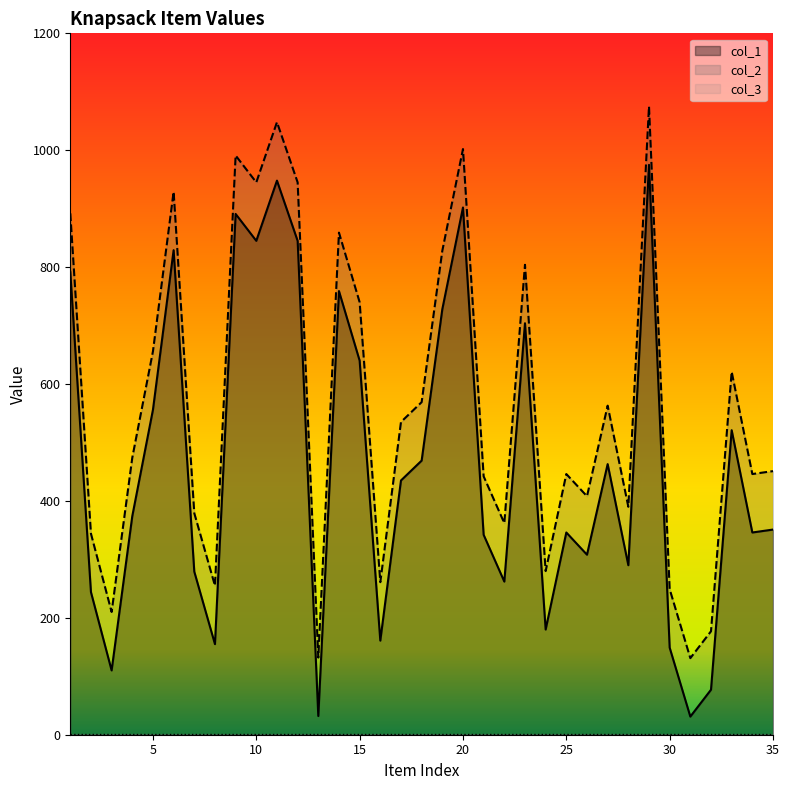

Reading right to left, what are all the values shown in this chart?

col_1: 35=351	34=346	33=521	32=77	31=31	30=149	29=975	28=290	27=463	26=308	25=346	24=180	23=704	22=262	21=342	20=902	19=728	18=469	17=435	16=161	15=640	14=759	13=32	12=845	11=948	10=845	9=891	8=155	7=279	6=829	5=556	4=374	3=110	2=244	1=792
col_2: 35=451	34=446	33=621	32=177	31=131	30=249	29=1075	28=390	27=563	26=408	25=446	24=280	23=804	22=362	21=442	20=1002	19=828	18=569	17=535	16=261	15=740	14=859	13=132	12=945	11=1048	10=945	9=991	8=255	7=379	6=929	5=656	4=474	3=210	2=344	1=892